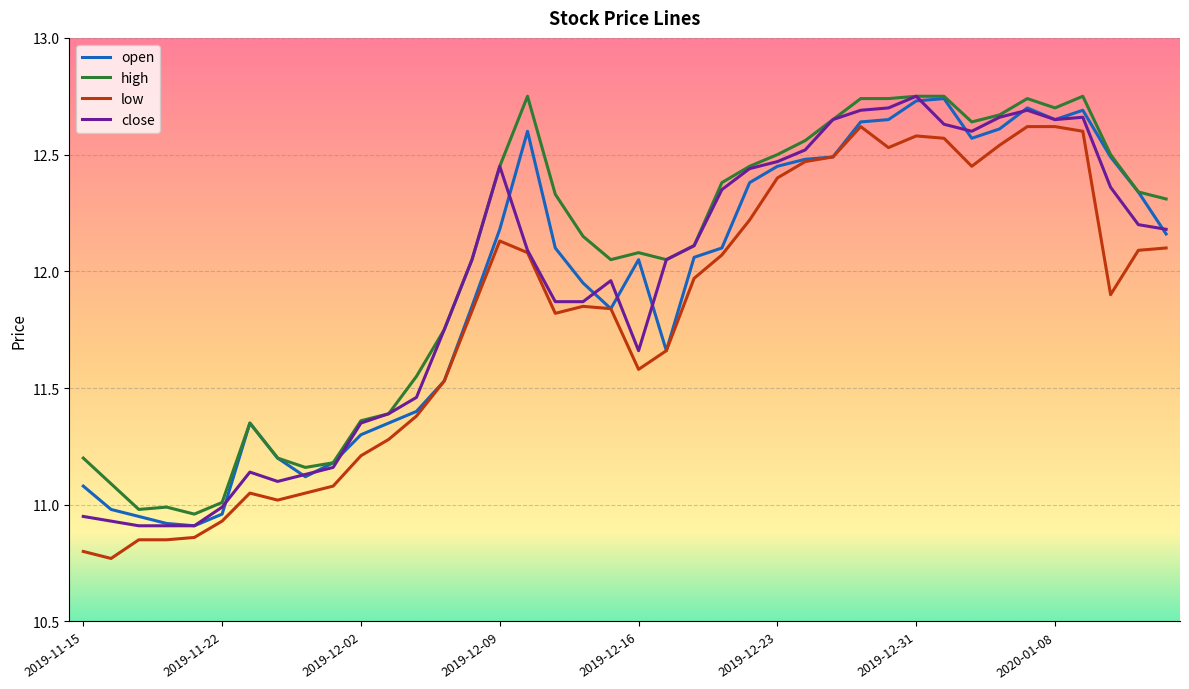

Which series has the largest total across all categories?

high